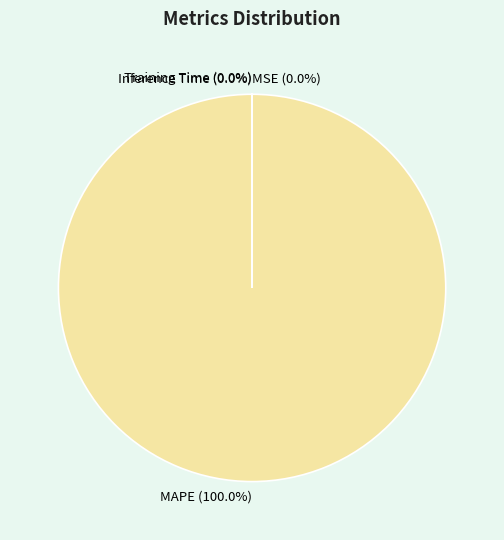

What is the majority slice?

MAPE